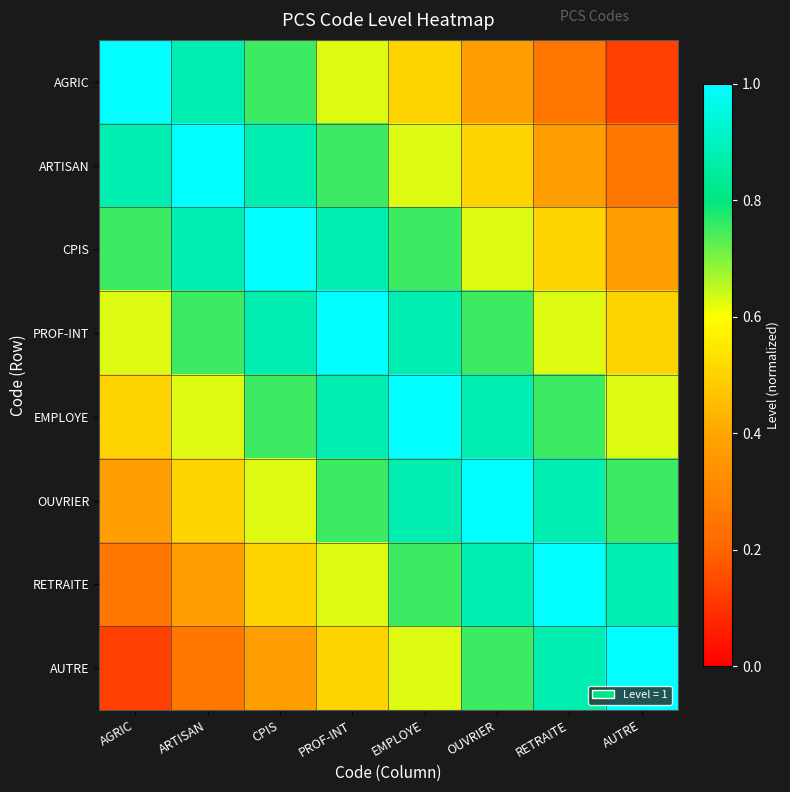

Reading left to right, extract all data points from this chart.

AGRIC: AGRIC=1.0	ARTISAN=0.9	CPIS=0.8	PROF-INT=0.6	EMPLOYE=0.5	OUVRIER=0.4	RETRAITE=0.2	AUTRE=0.1
ARTISAN: AGRIC=0.9	ARTISAN=1.0	CPIS=0.9	PROF-INT=0.8	EMPLOYE=0.6	OUVRIER=0.5	RETRAITE=0.4	AUTRE=0.2
CPIS: AGRIC=0.8	ARTISAN=0.9	CPIS=1.0	PROF-INT=0.9	EMPLOYE=0.8	OUVRIER=0.6	RETRAITE=0.5	AUTRE=0.4
PROF-INT: AGRIC=0.6	ARTISAN=0.8	CPIS=0.9	PROF-INT=1.0	EMPLOYE=0.9	OUVRIER=0.8	RETRAITE=0.6	AUTRE=0.5
EMPLOYE: AGRIC=0.5	ARTISAN=0.6	CPIS=0.8	PROF-INT=0.9	EMPLOYE=1.0	OUVRIER=0.9	RETRAITE=0.8	AUTRE=0.6
OUVRIER: AGRIC=0.4	ARTISAN=0.5	CPIS=0.6	PROF-INT=0.8	EMPLOYE=0.9	OUVRIER=1.0	RETRAITE=0.9	AUTRE=0.8
RETRAITE: AGRIC=0.2	ARTISAN=0.4	CPIS=0.5	PROF-INT=0.6	EMPLOYE=0.8	OUVRIER=0.9	RETRAITE=1.0	AUTRE=0.9
AUTRE: AGRIC=0.1	ARTISAN=0.2	CPIS=0.4	PROF-INT=0.5	EMPLOYE=0.6	OUVRIER=0.8	RETRAITE=0.9	AUTRE=1.0